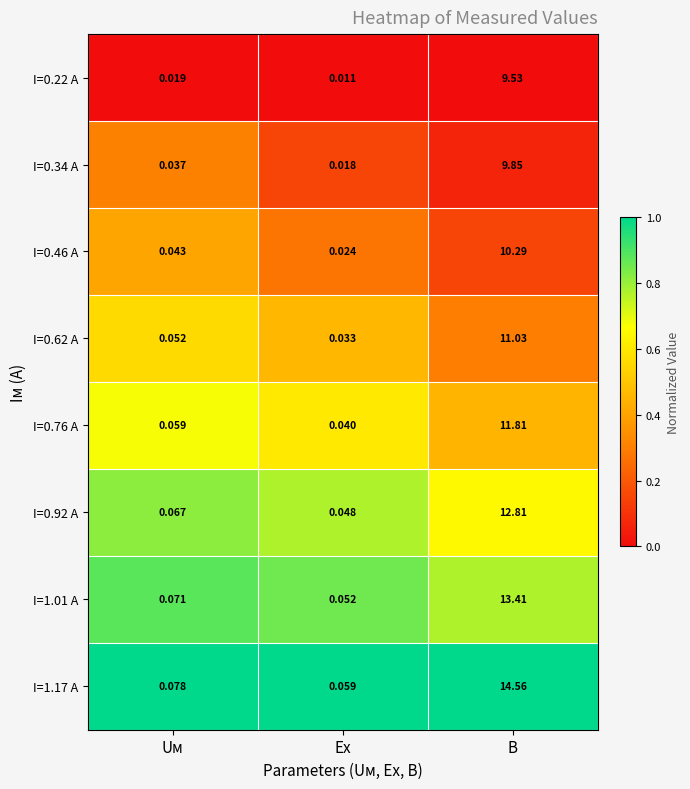

Which series has the widest spread of values?

I=1.17 A